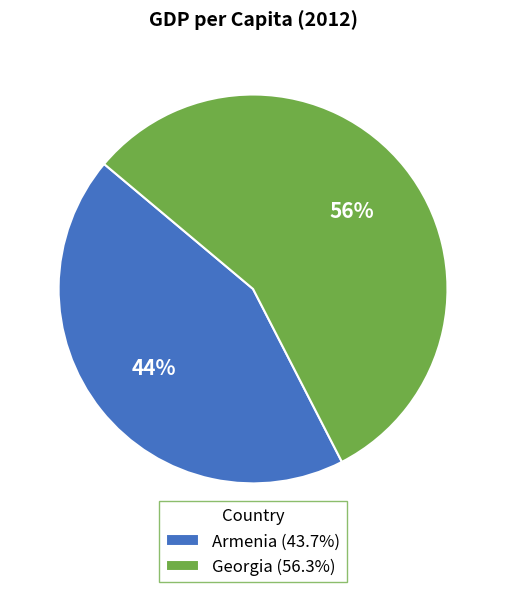

To the nearest percent, what is the combined percentage of Armenia (43.7%) and Georgia (56.3%)?

100%